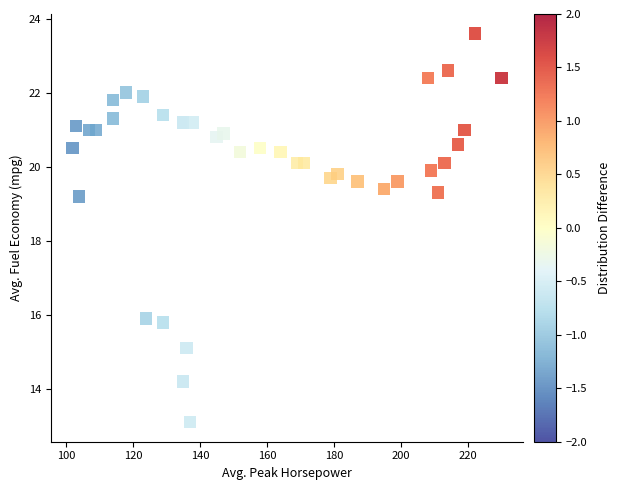

What is the range of X values (max minus min)?

128.0